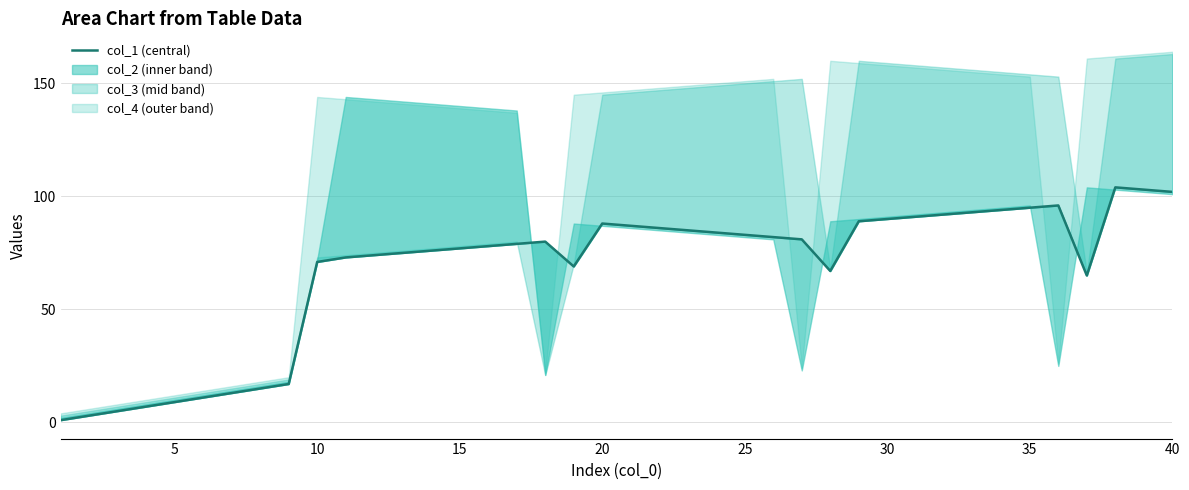

How many lines are shown in the chart?

1